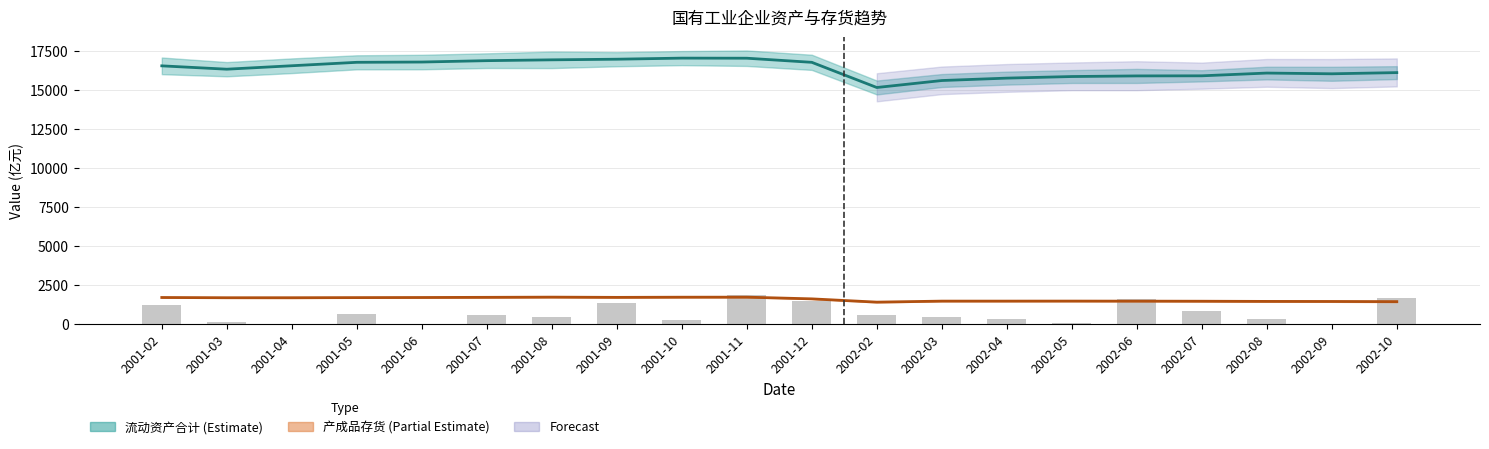

What is the difference between the maximum and minimum values in the 利润总额_上年同期累计值(scaled) series?

1863.6